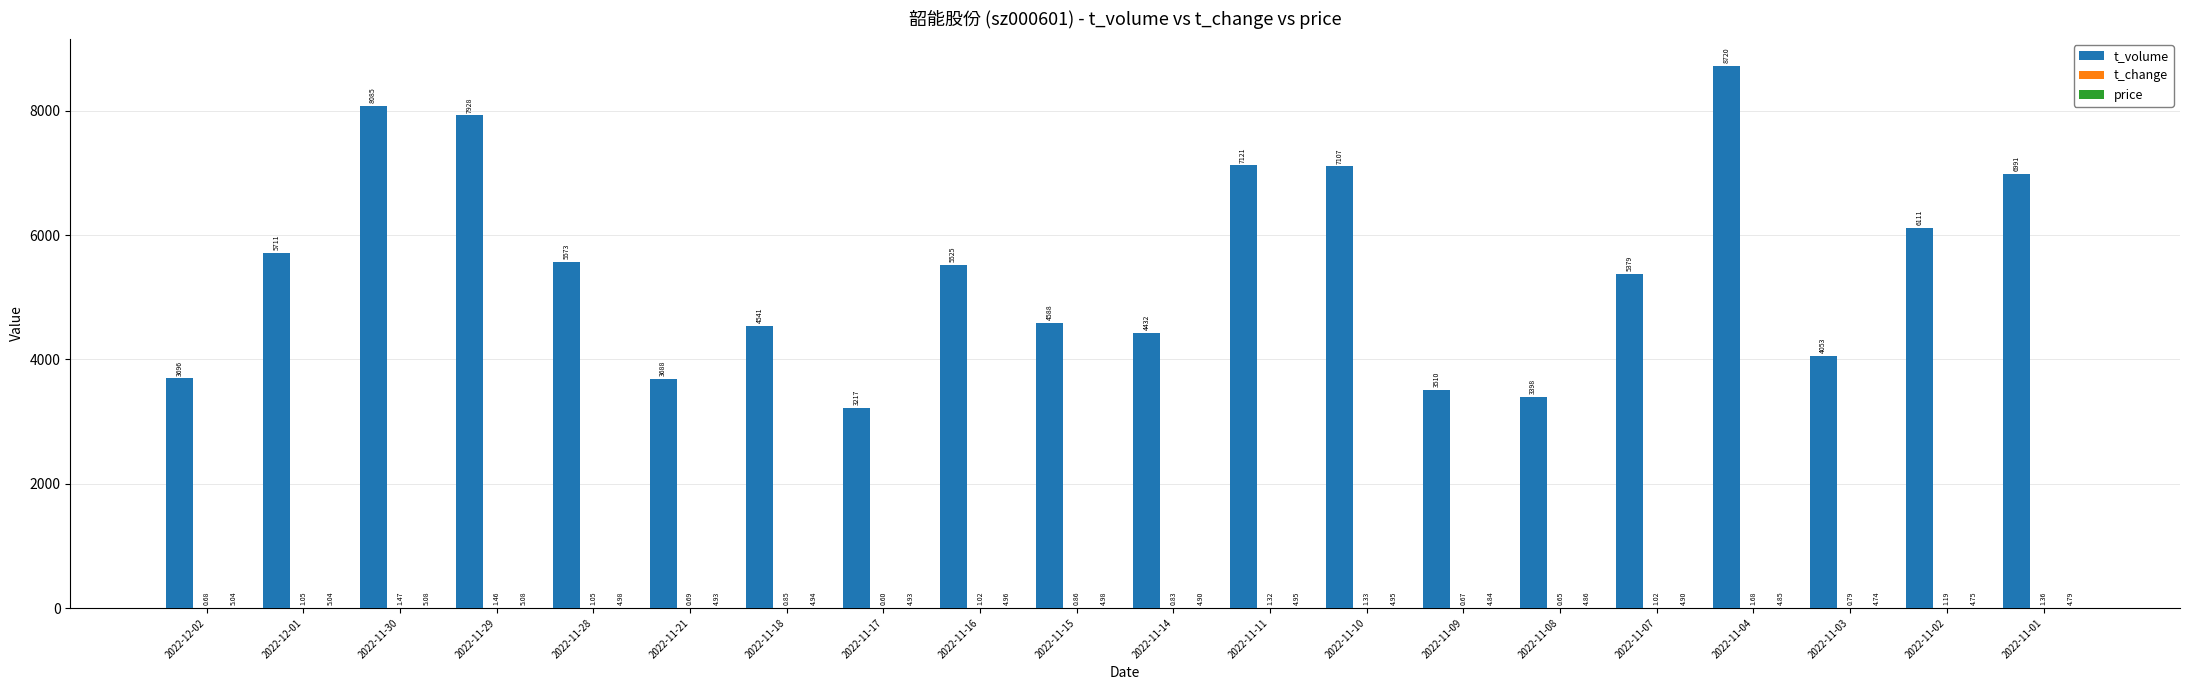

Which series has the largest total across all categories?

t_volume